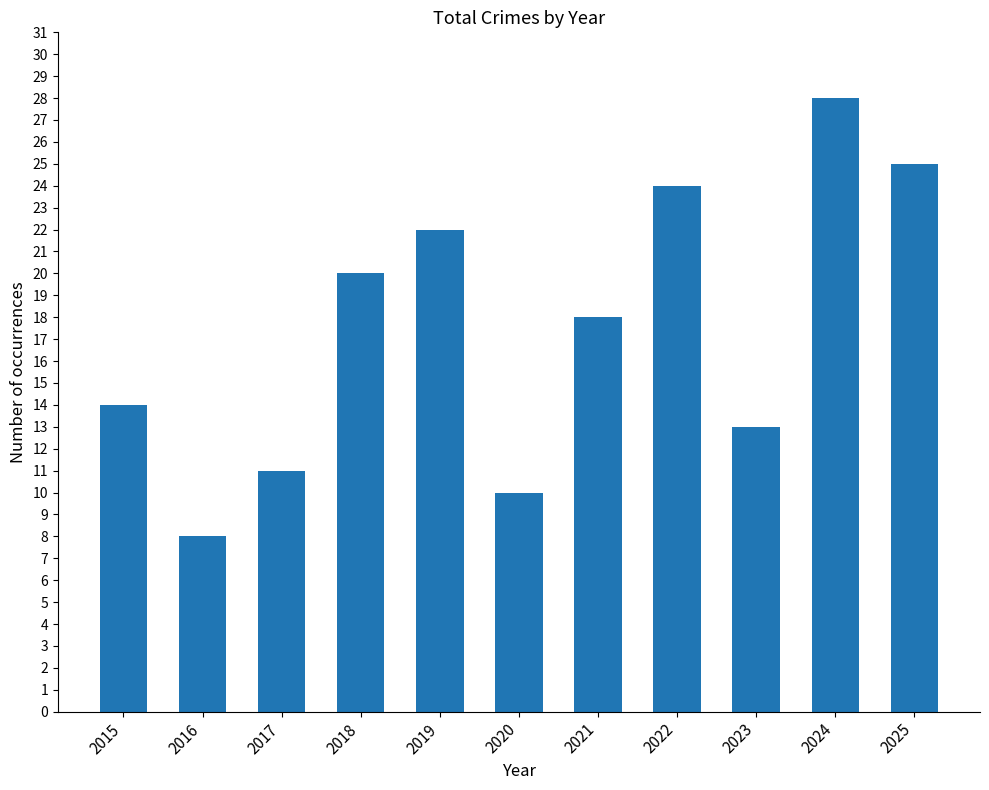

What is the greatest value displayed?

28